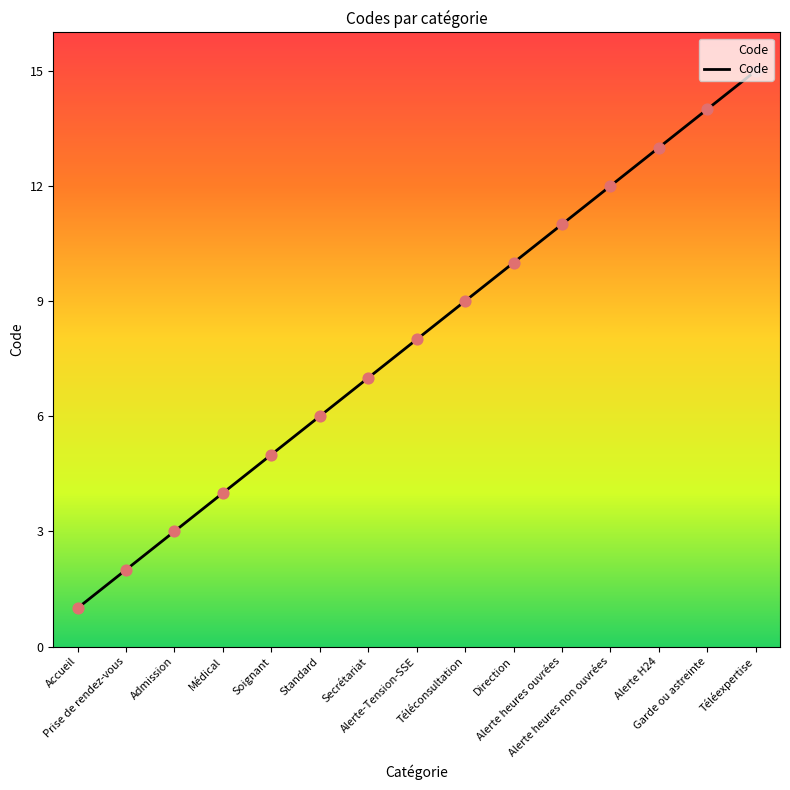

Which has a higher value, Soignant or Secrétariat?

Secrétariat